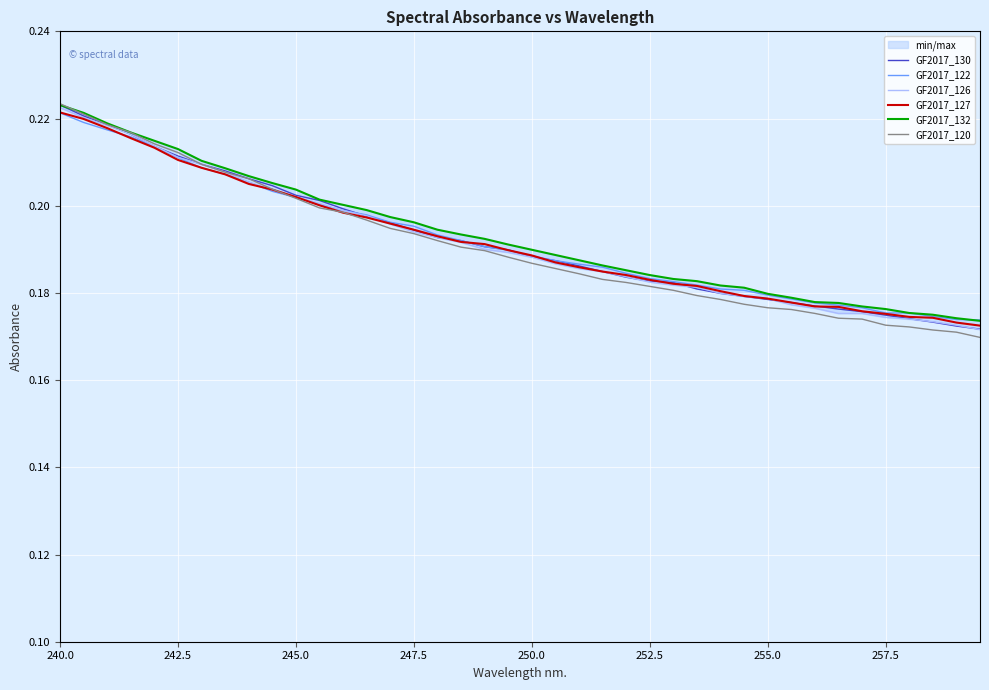

How many lines are shown in the chart?

6